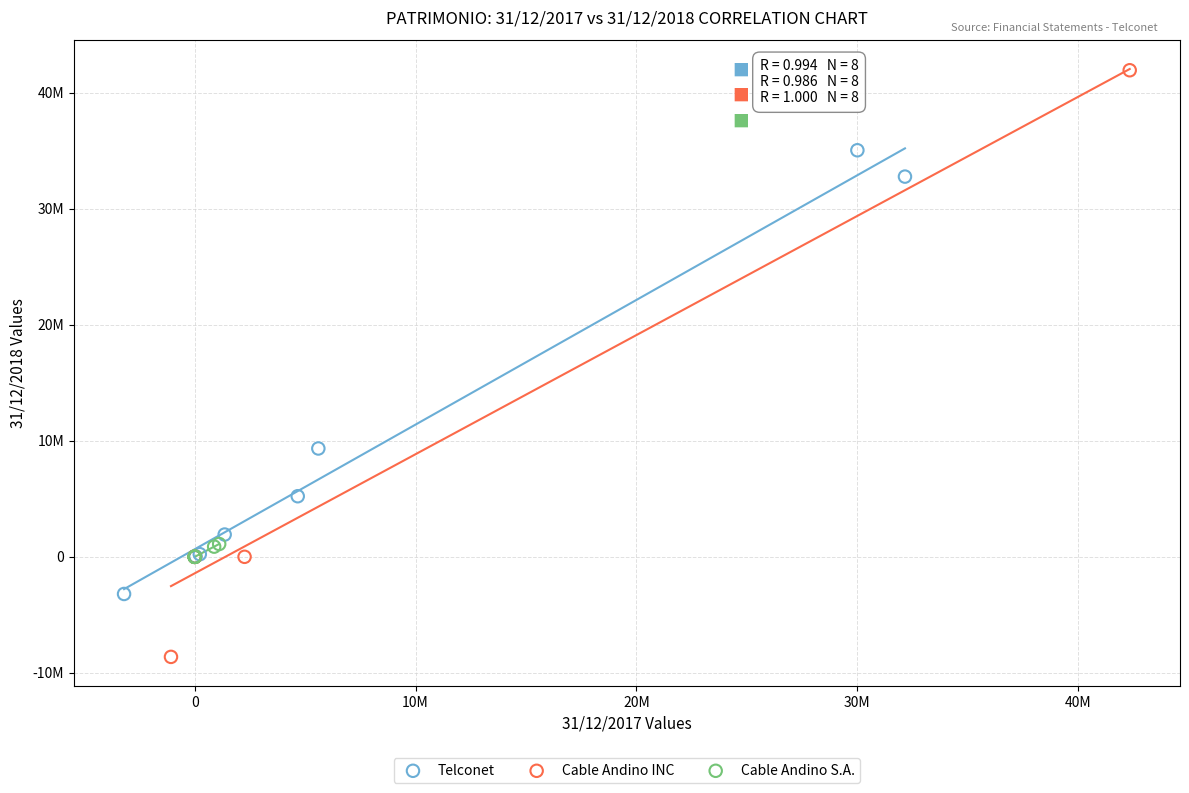

What are all the series names shown in the legend?

Telconet, Cable Andino INC, Cable Andino S.A.